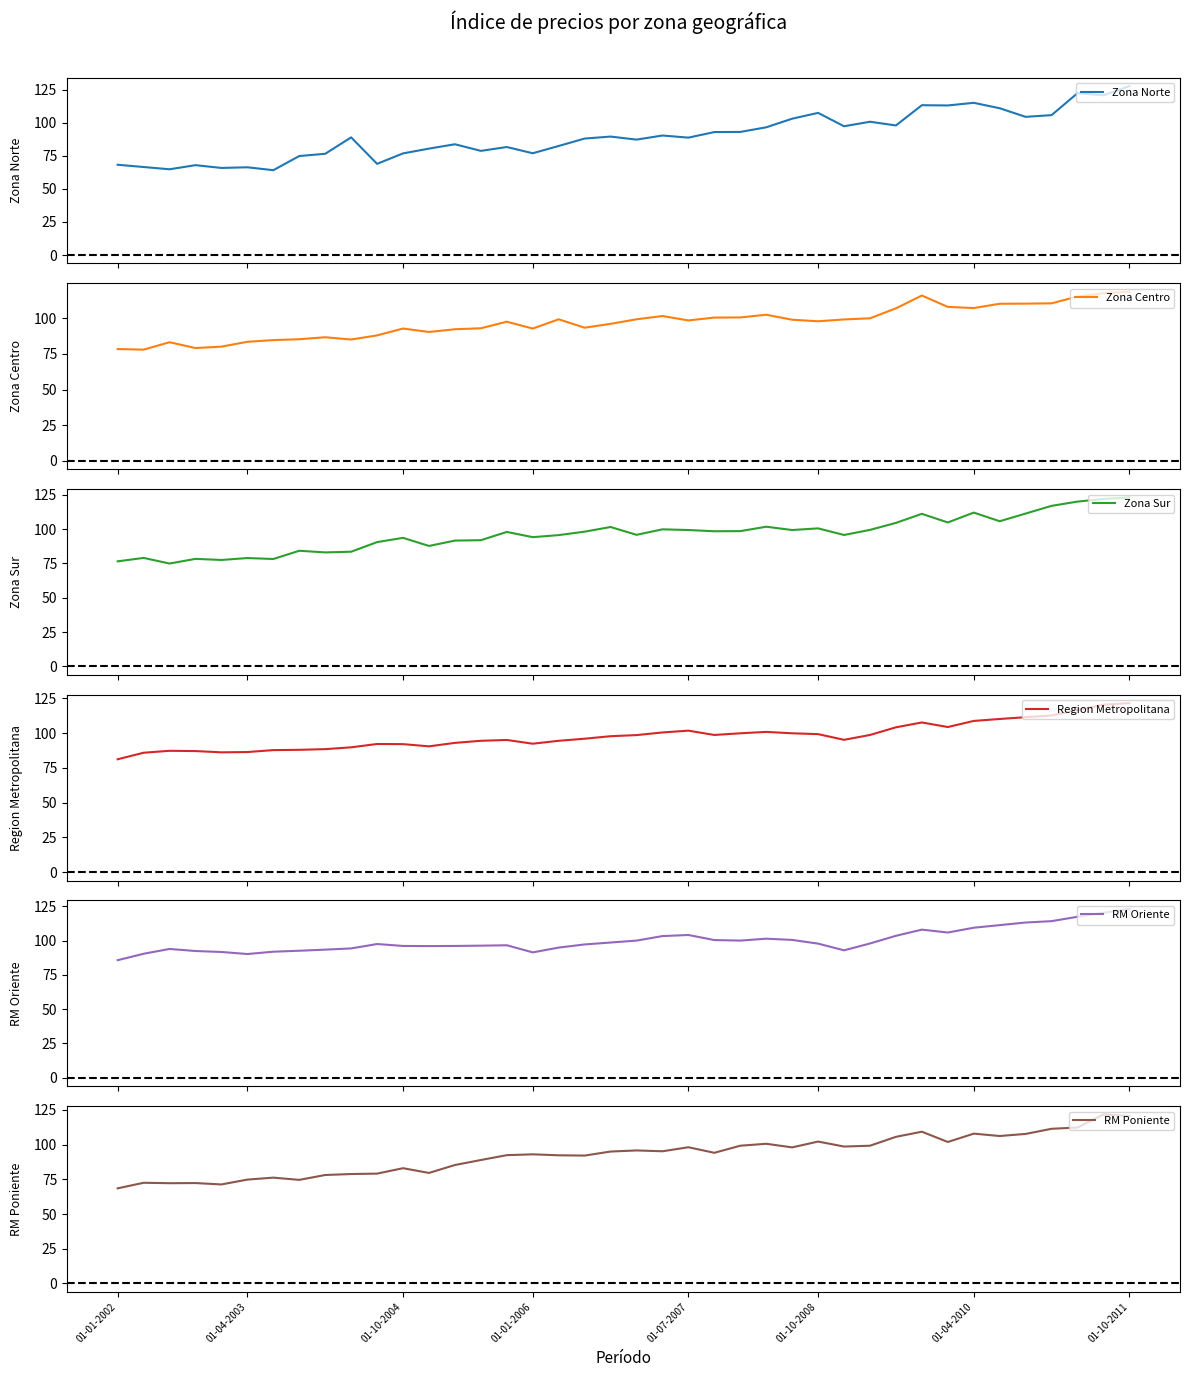

What is the value of the Zona Norte point at the 9th from the left?

76.5